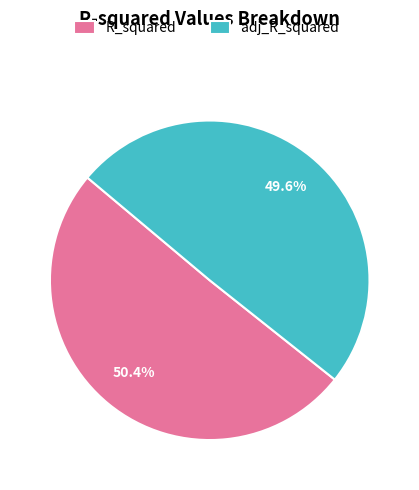

Count the number of slices in the pie.

2